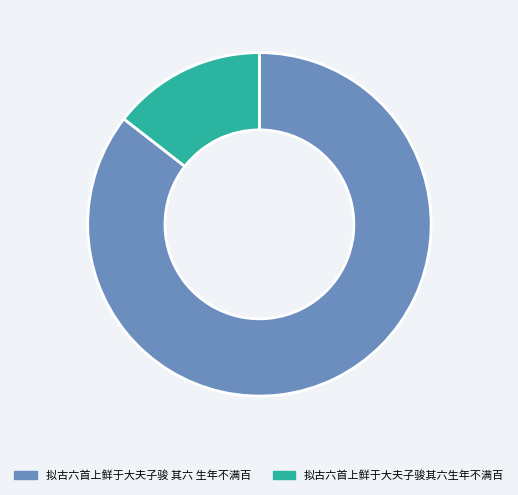

Between 拟古六首上鲜于大夫子骏 其六 生年不满百 and 拟古六首上鲜于大夫子骏其六生年不满百, which is larger?

拟古六首上鲜于大夫子骏 其六 生年不满百